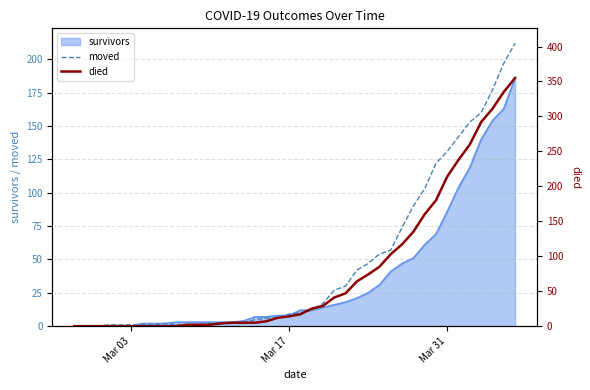

True or false: moved has more than 1 interior local peaks.

False